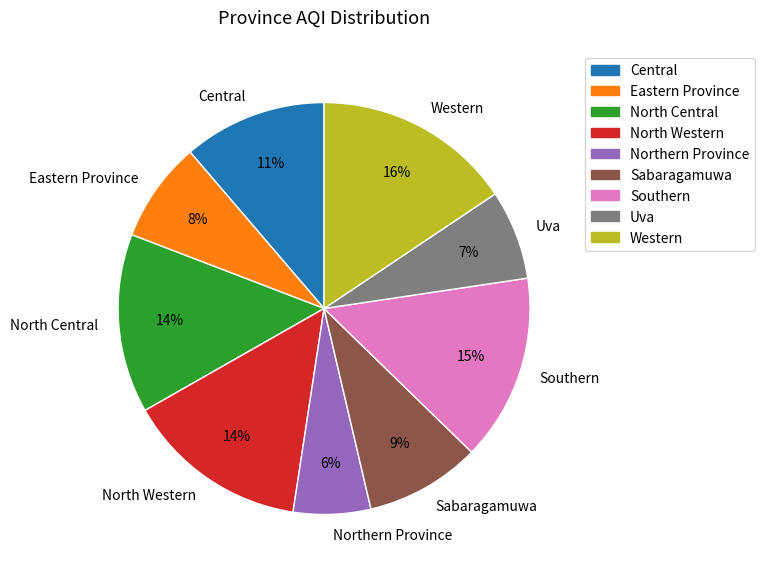

To the nearest percent, what percentage of the pie is Southern?

15%